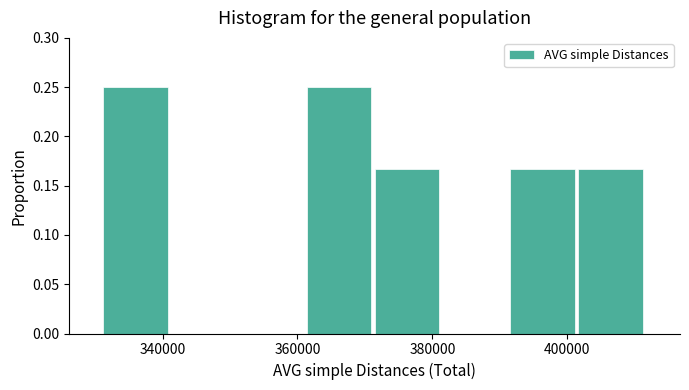

Reading left to right, transcribe this chart: for each bar, give the range it covers on the x-axis and its height. Neither the bar edges nor the heights are printed on the chart, so give them approximately, as read against the axes.

332000 to 342000: 0.250
342000 to 352000: 0
352000 to 362000: 0
362000 to 372000: 0.250
372000 to 382000: 0.165
382000 to 392000: 0
392000 to 402000: 0.165
402000 to 412000: 0.165